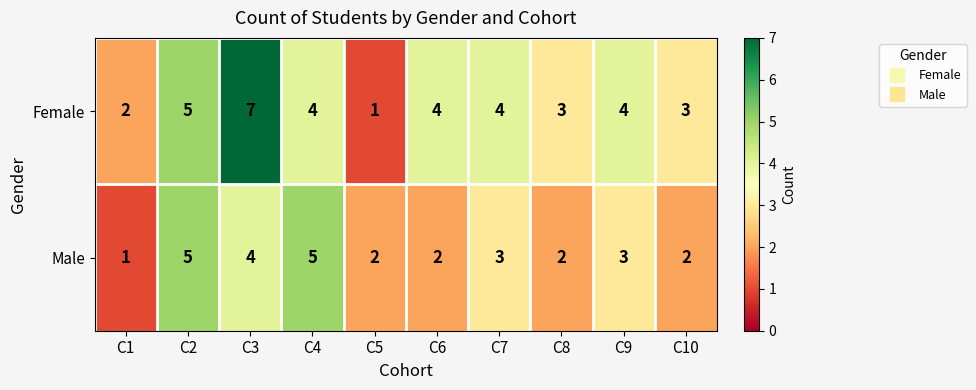

Which category has the highest value across all series?

C3